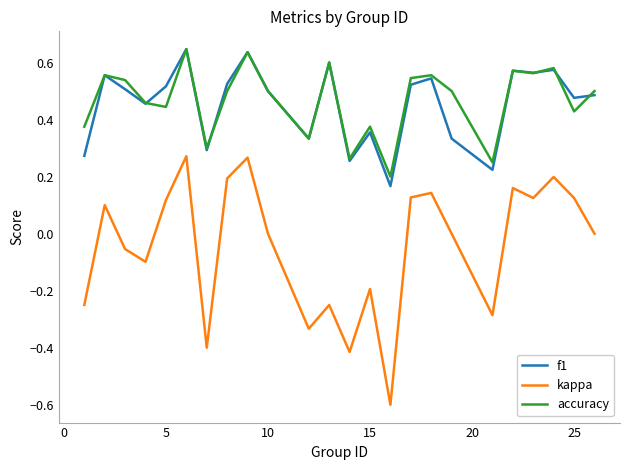

True or false: kappa and f1 cross at least once.

False